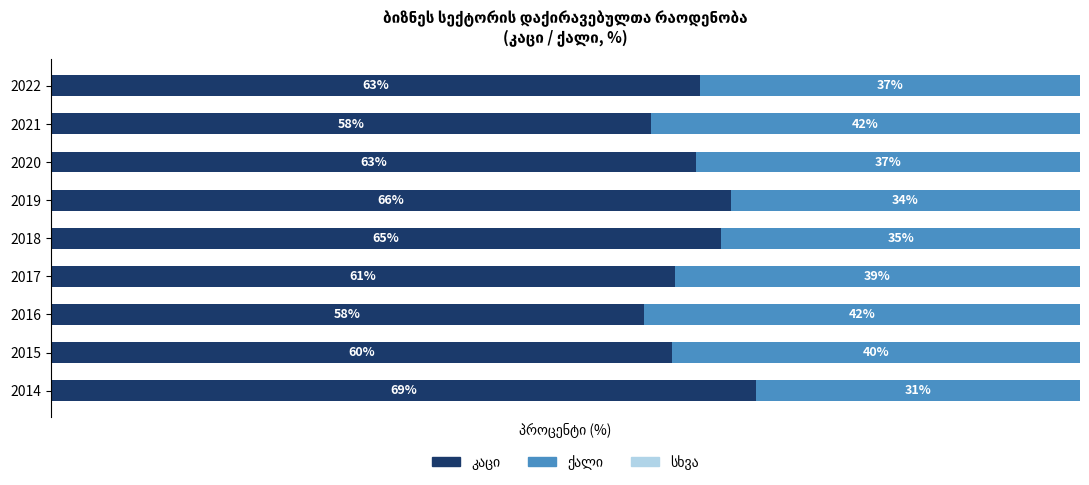

What is the difference between the second highest and second lowest values in the ქალი series?

7.8